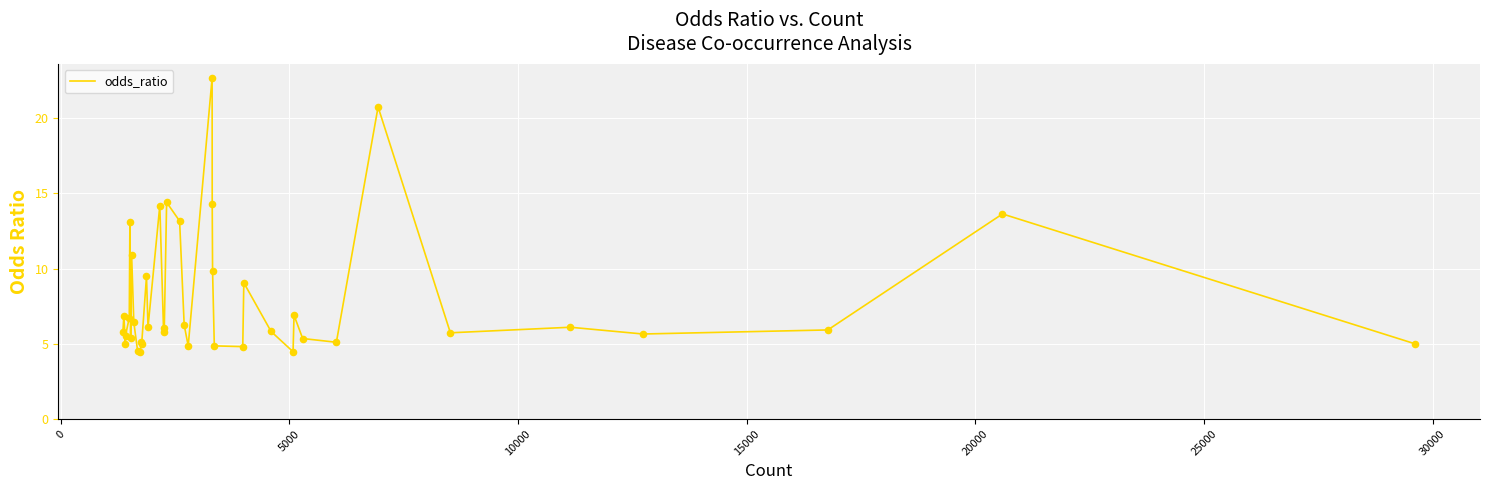

What is the maximum value shown in the chart?

22.7